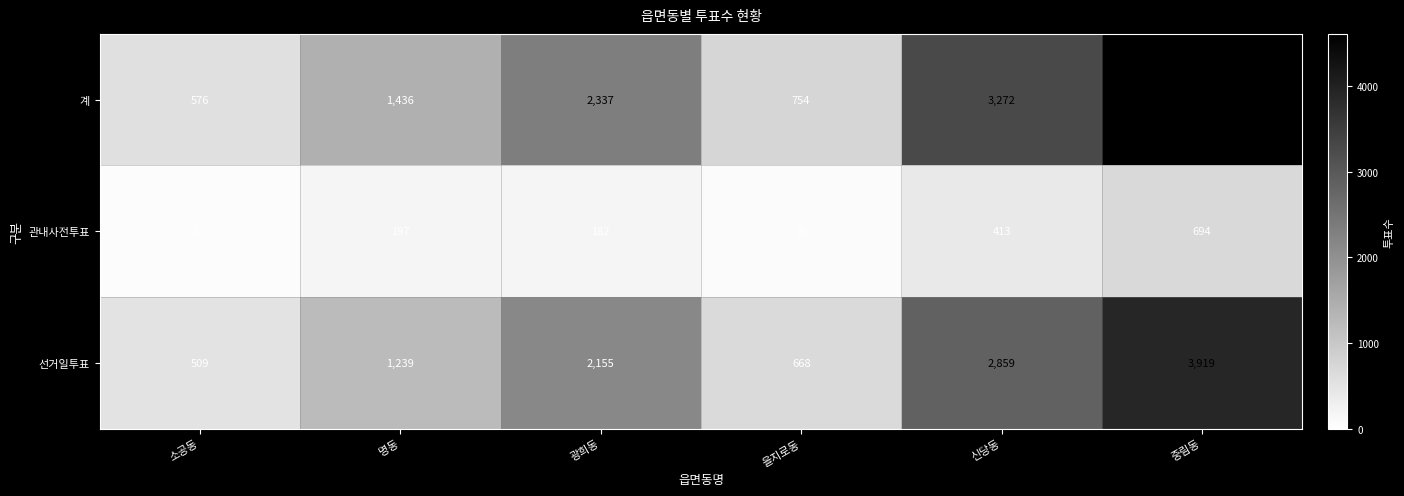

What is the sum of the 계 values at 광희동 and 신당동?

5609